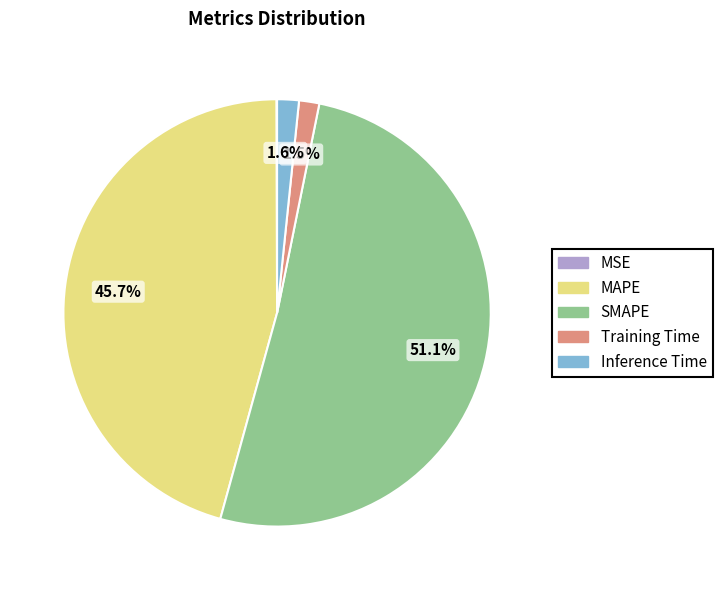

Which slice is the largest?

SMAPE